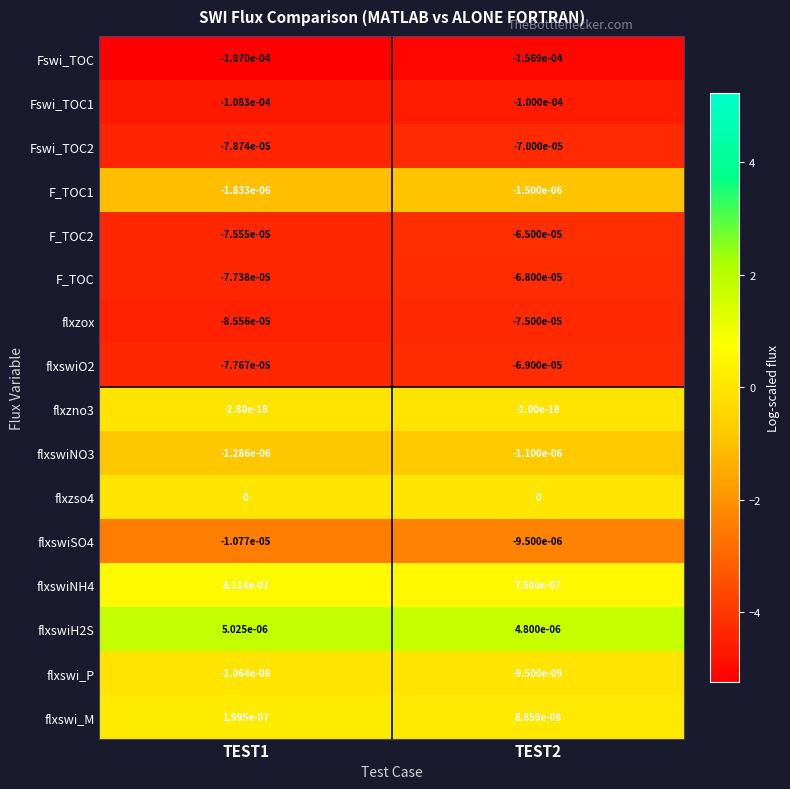

Is the value of flxswiH2S at TEST2 greater than the value of flxswiSO4 at TEST2?

Yes